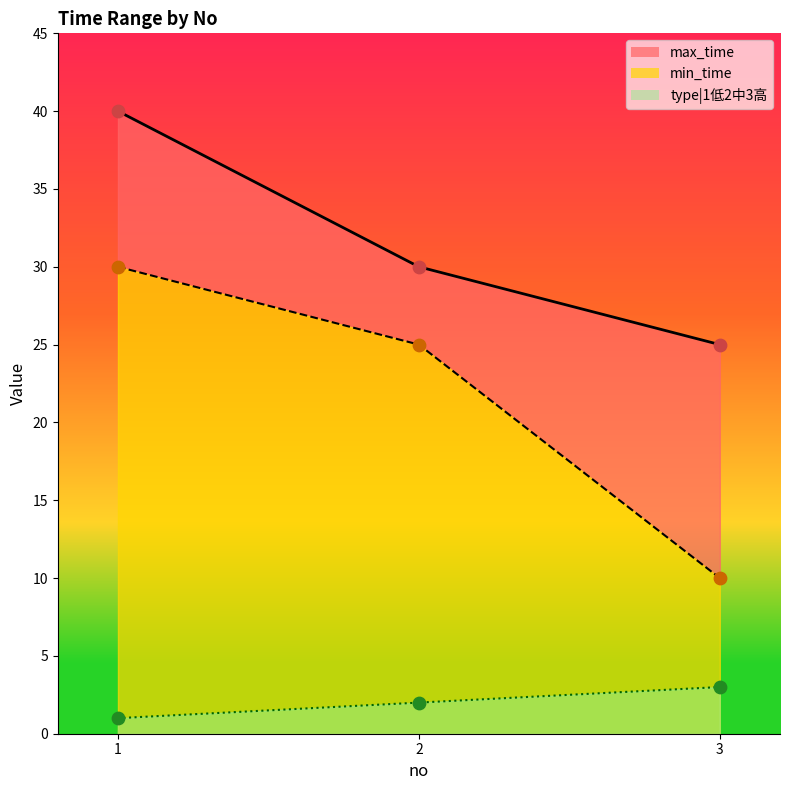

At how many categories does at least one series exceed 24?

3